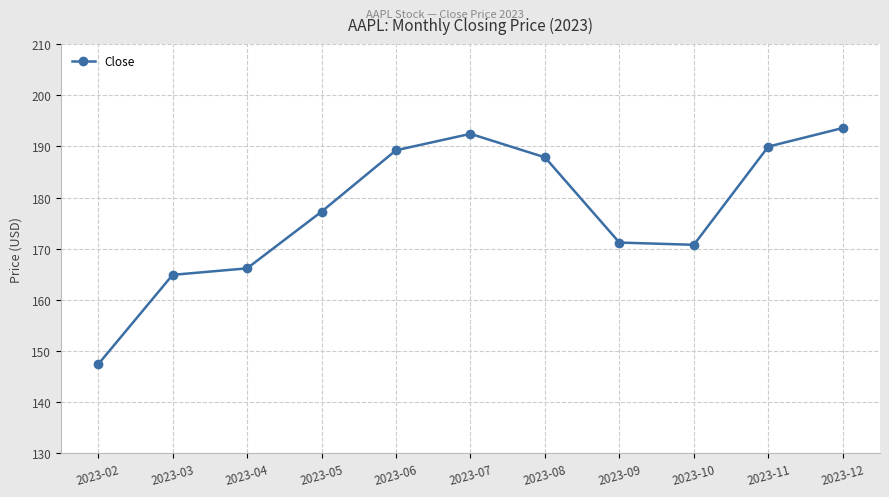

At which category does the data reach its first local peak?

2023-07